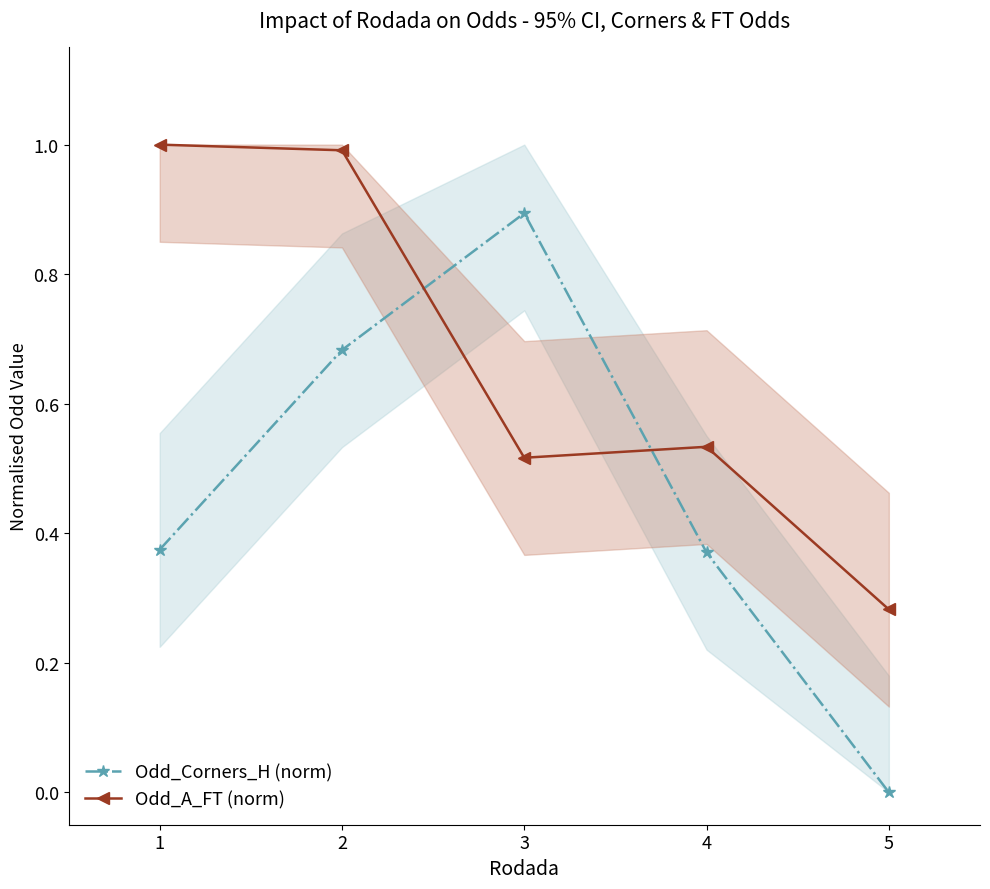

What is the highest value of the Odd_Corners_H (norm) series?

0.9